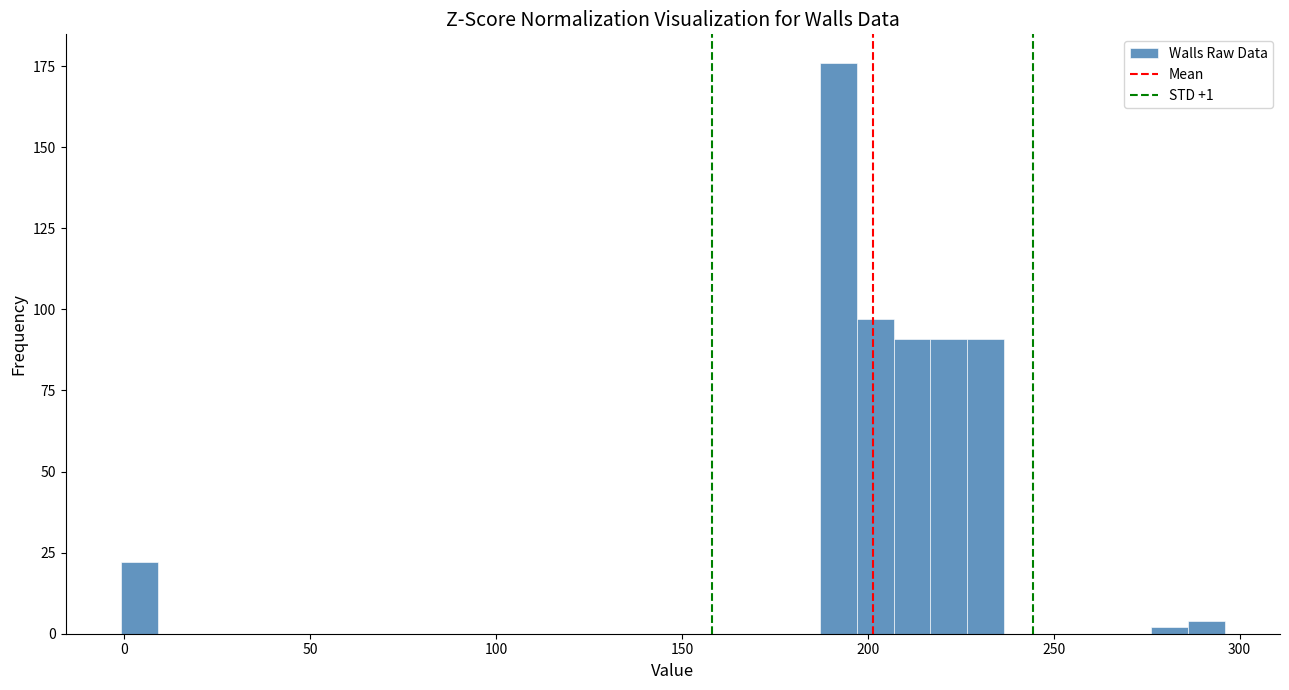

Read against the x-axis, roughly where is the centre of the tallest bar?

190